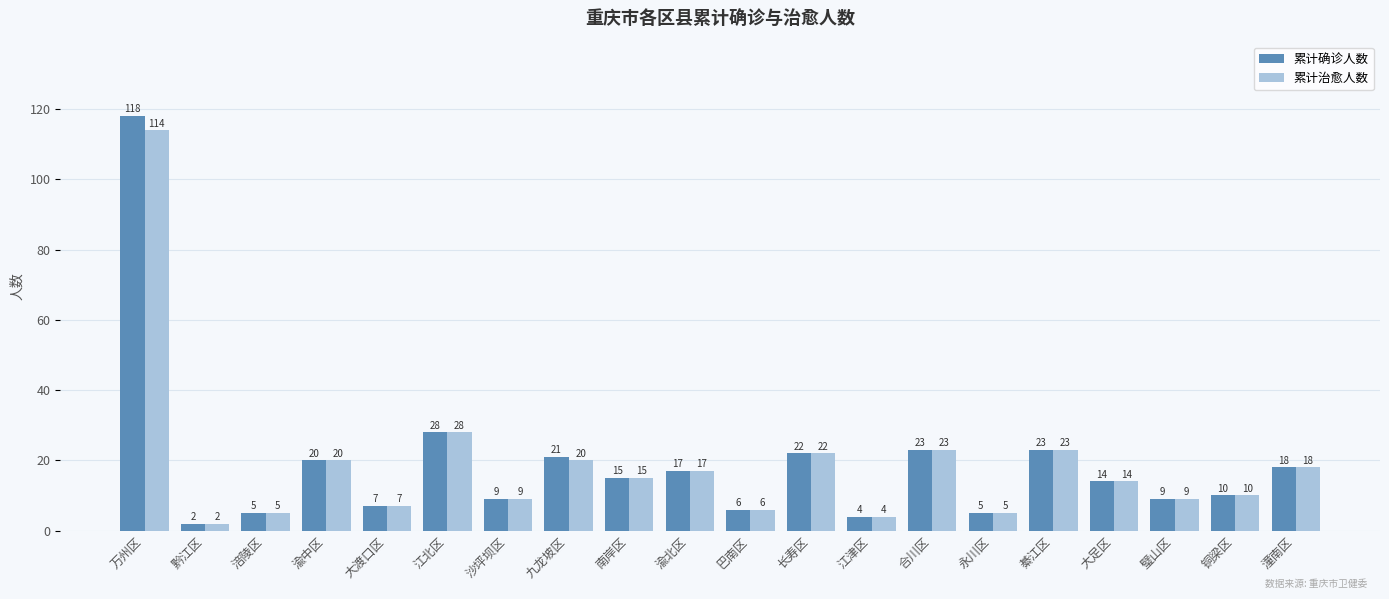

Reading left to right, transcribe all the data shown in this chart.

累计确诊人数: 万州区=118	黔江区=2	涪陵区=5	渝中区=20	大渡口区=7	江北区=28	沙坪坝区=9	九龙坡区=21	南岸区=15	渝北区=17	巴南区=6	长寿区=22	江津区=4	合川区=23	永川区=5	綦江区=23	大足区=14	璧山区=9	铜梁区=10	潼南区=18
累计治愈人数: 万州区=114	黔江区=2	涪陵区=5	渝中区=20	大渡口区=7	江北区=28	沙坪坝区=9	九龙坡区=20	南岸区=15	渝北区=17	巴南区=6	长寿区=22	江津区=4	合川区=23	永川区=5	綦江区=23	大足区=14	璧山区=9	铜梁区=10	潼南区=18